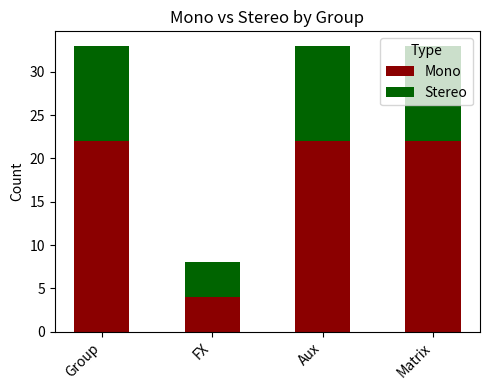

Does the chart contain any negative values?

No